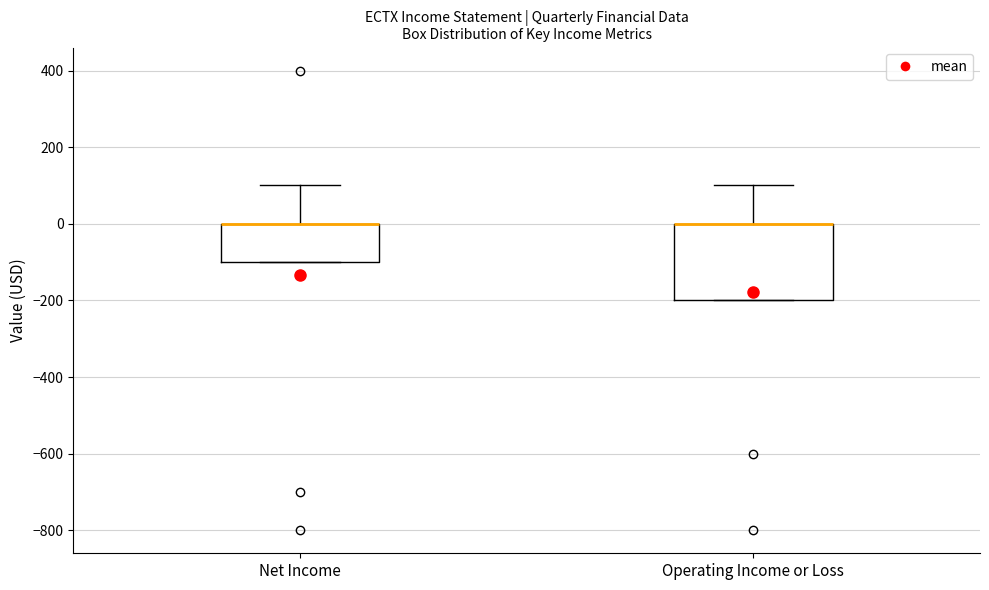

Comparing the boxes themselves (not the whiskers), which one is the tallest?

Operating Income or Loss